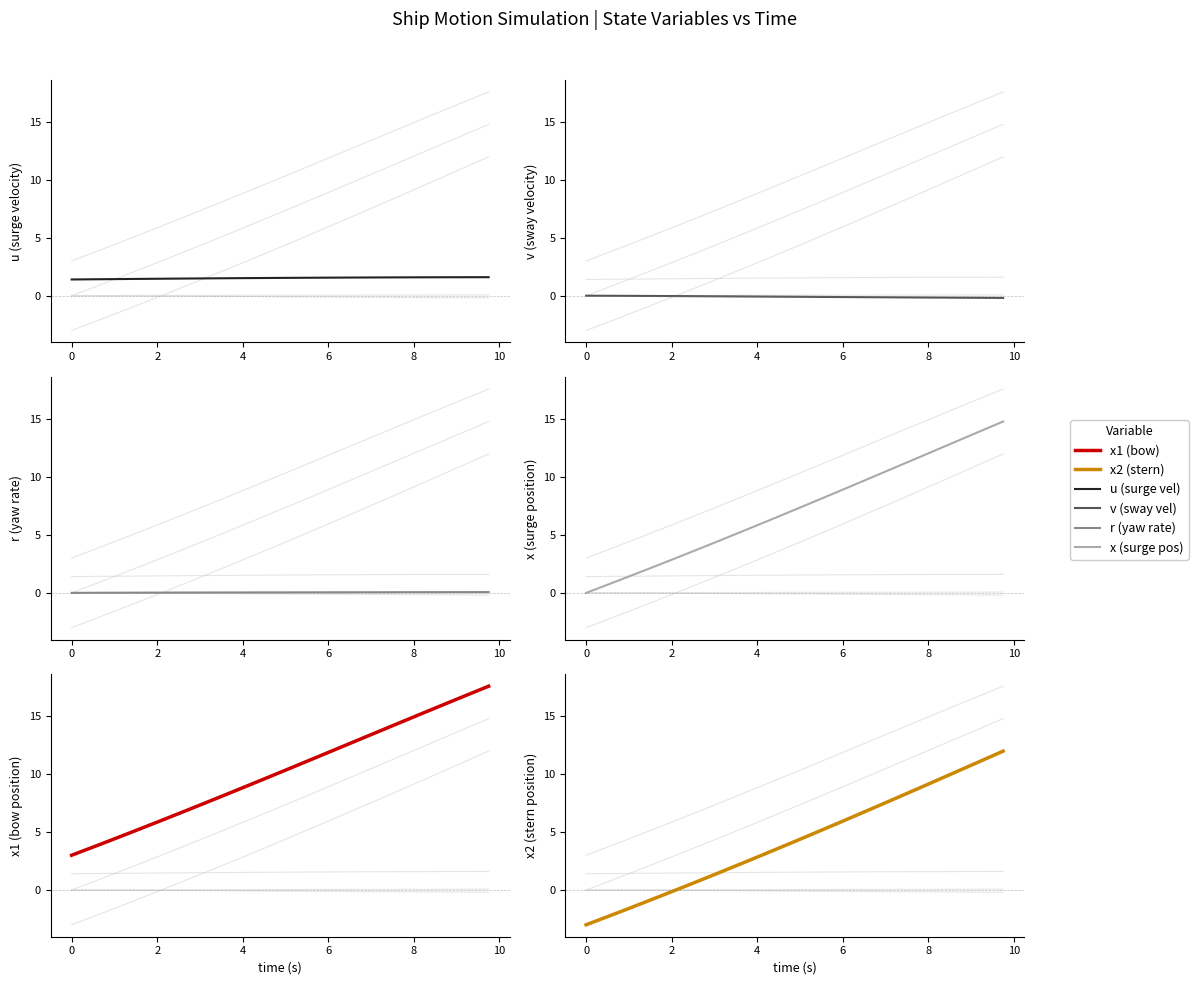

List the series in order of their peak value, lowest first.

v, r, u, x2, x, x1